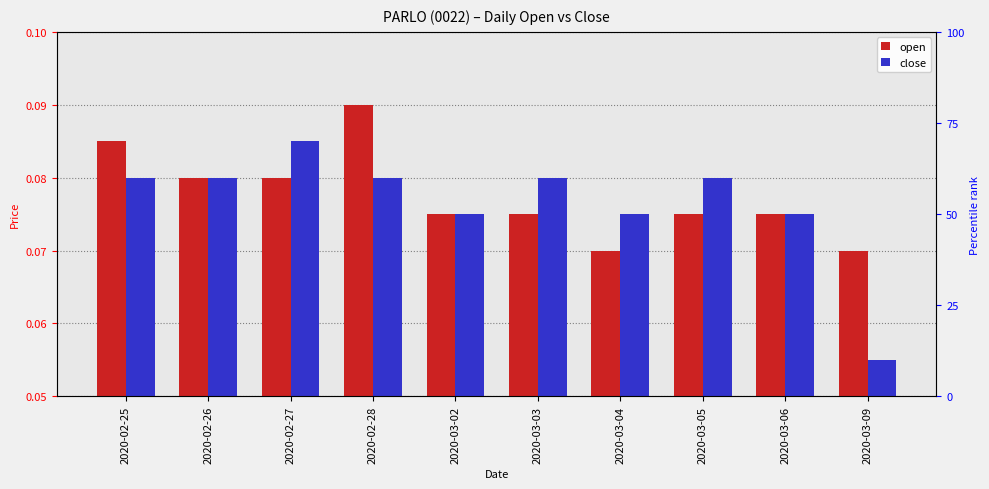

How many bars are there in each group?

2